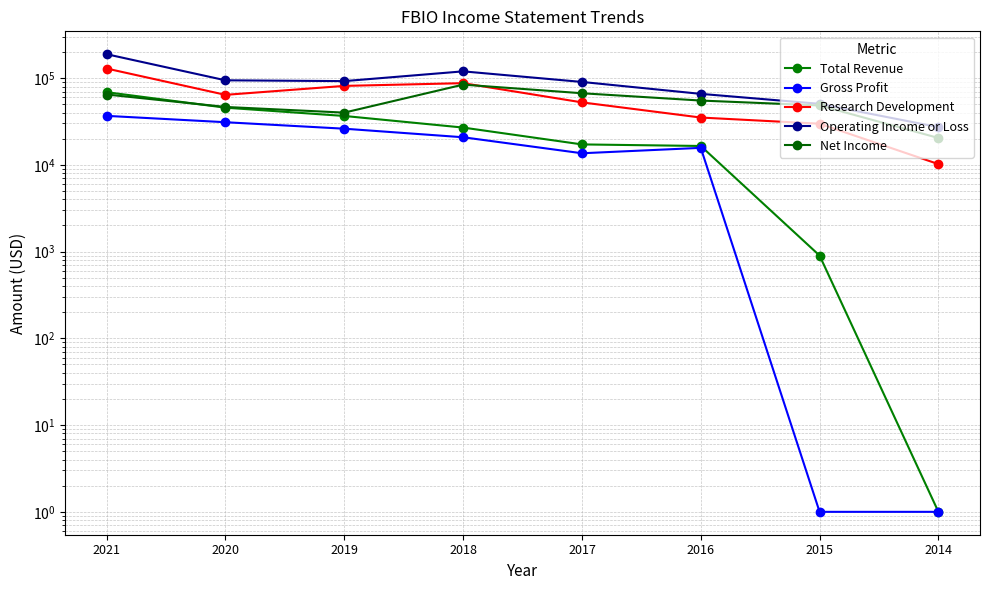

What is the value of the Net Income point at the 2nd from the left?

46500